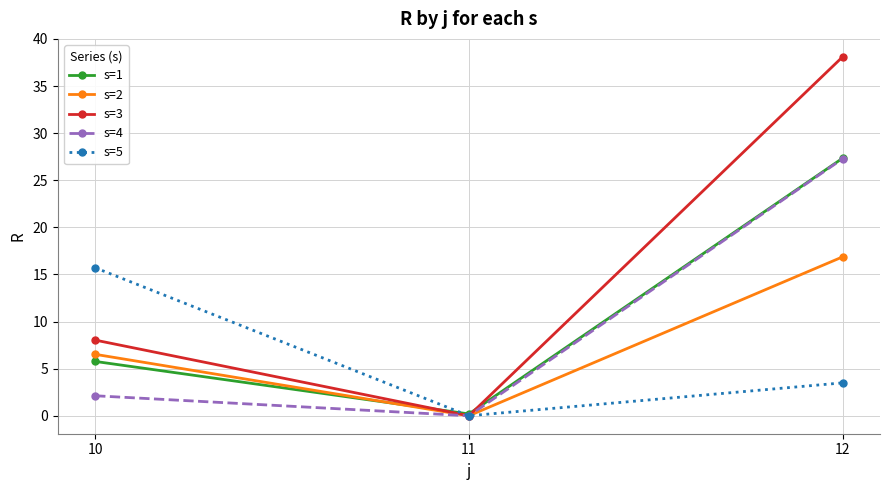

How many positive values does the s=4 series have?

2